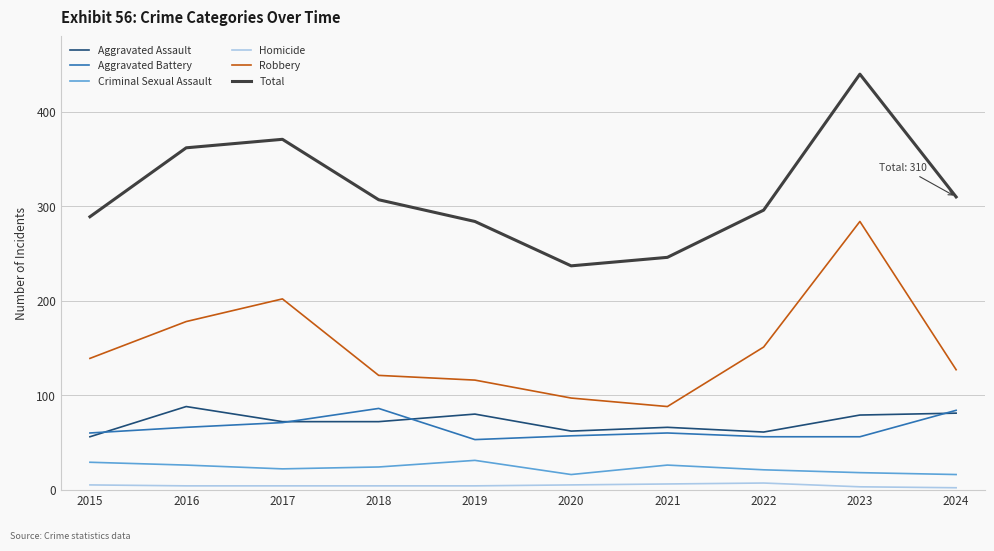

At how many categories does at least one series exceed 234?

10